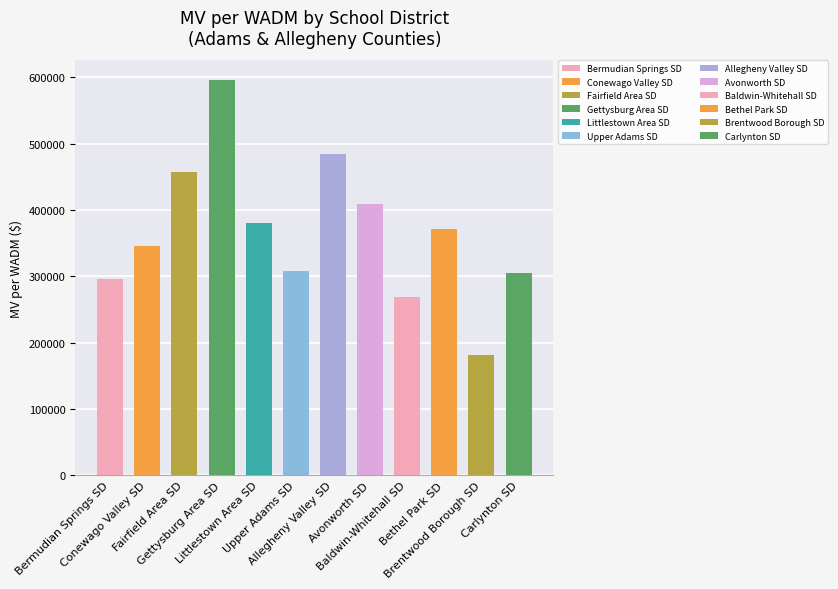

How many series are shown in this chart?

1